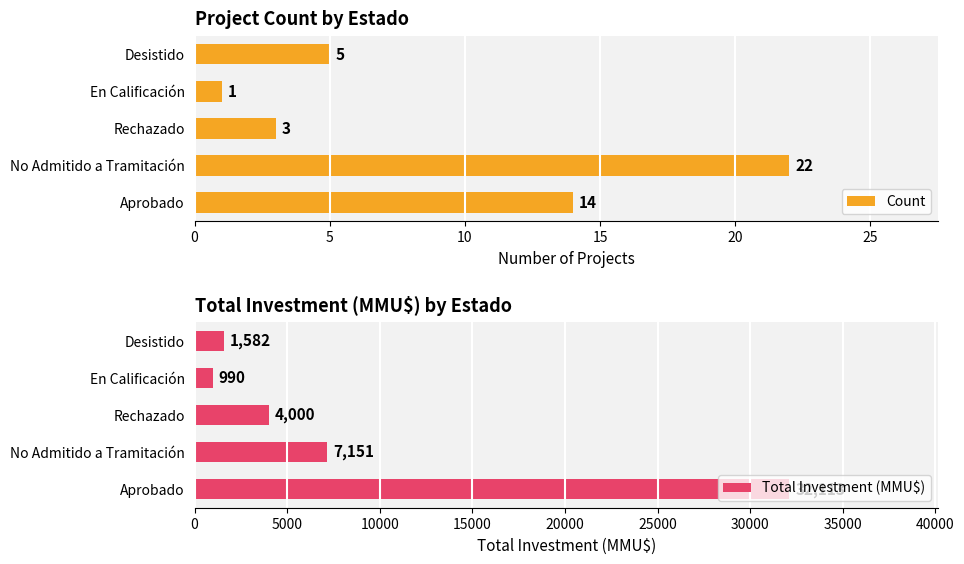

What are all the series names shown in the legend?

Count, Total Investment (MMU$)